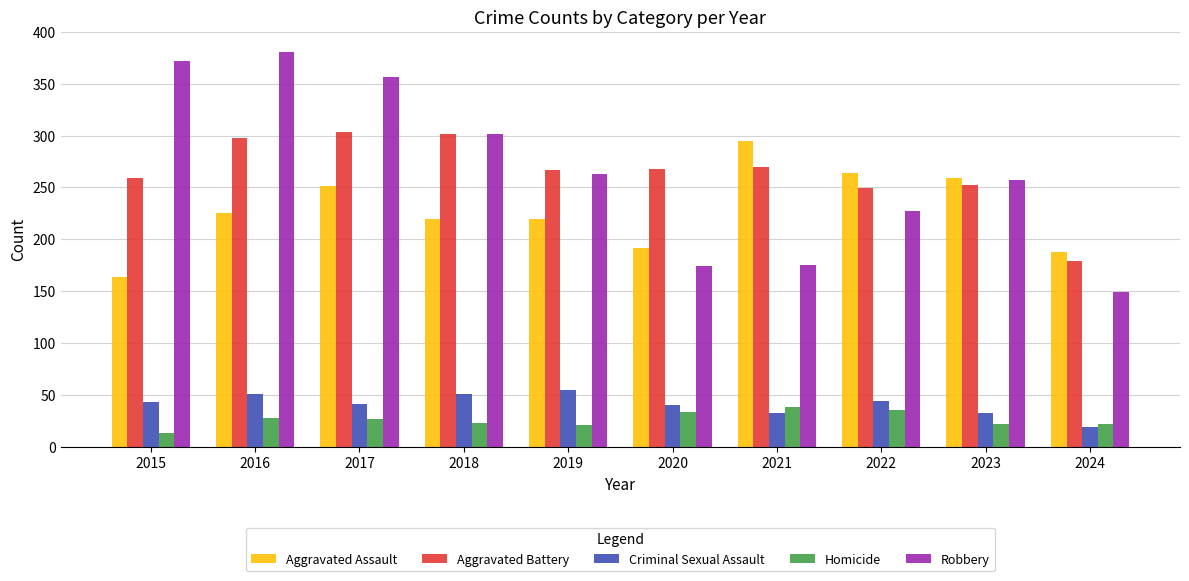

True or false: Robbery has a value of 562 at 2017.

False